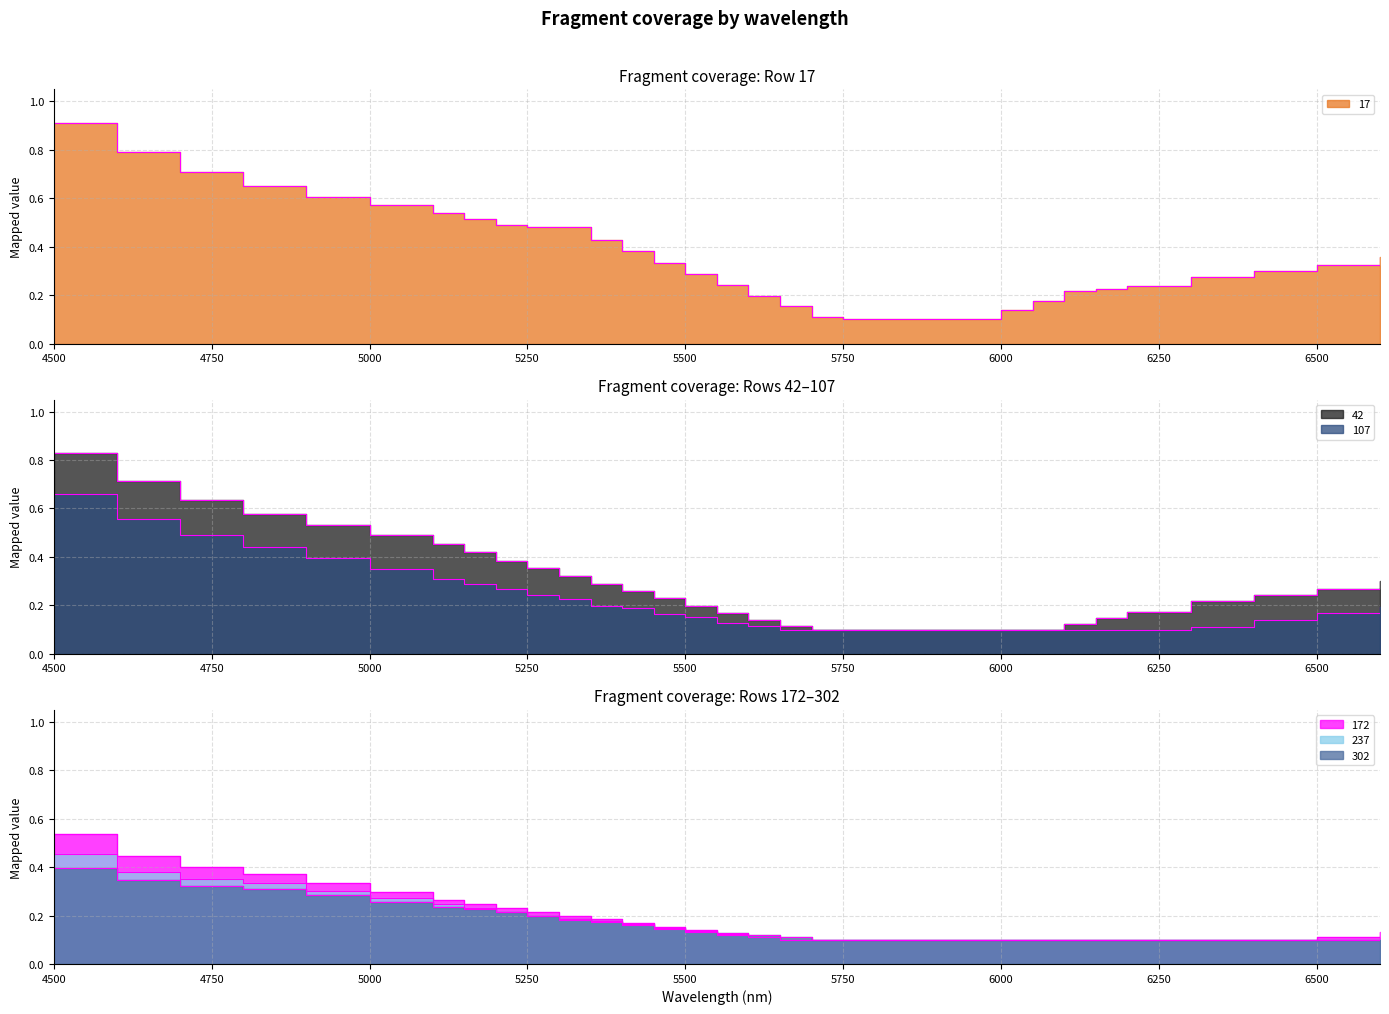

What is the difference between the second highest and minimum values in the 237 series?

0.3